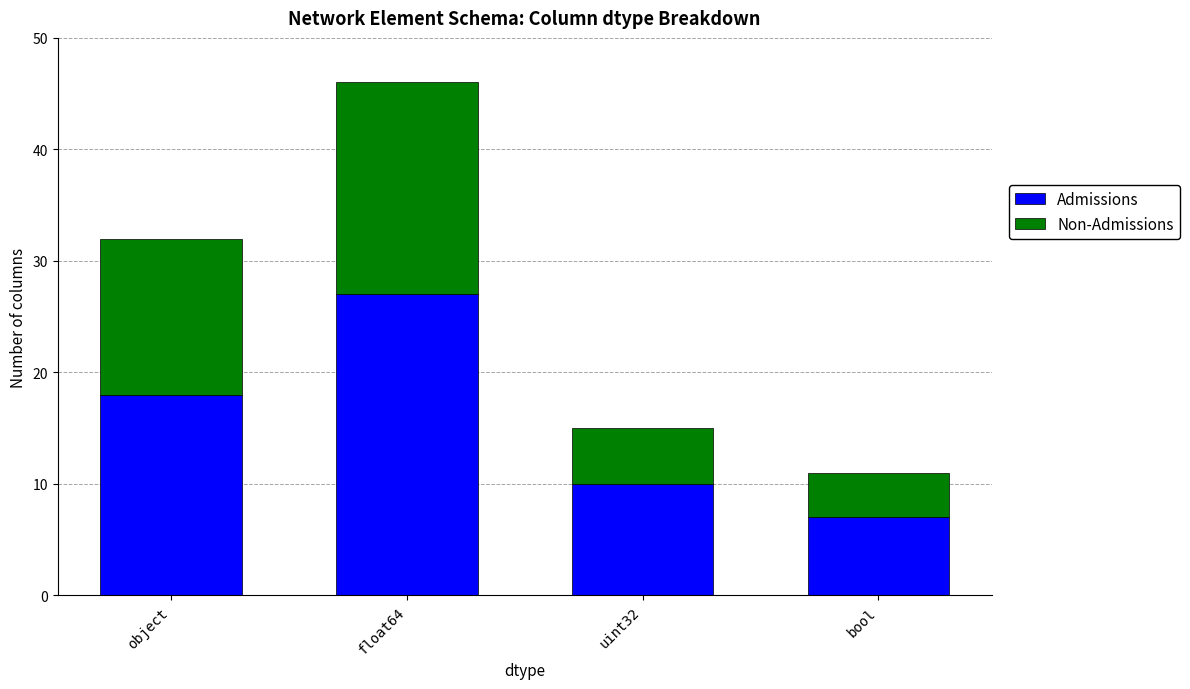

How many series are shown in this chart?

2